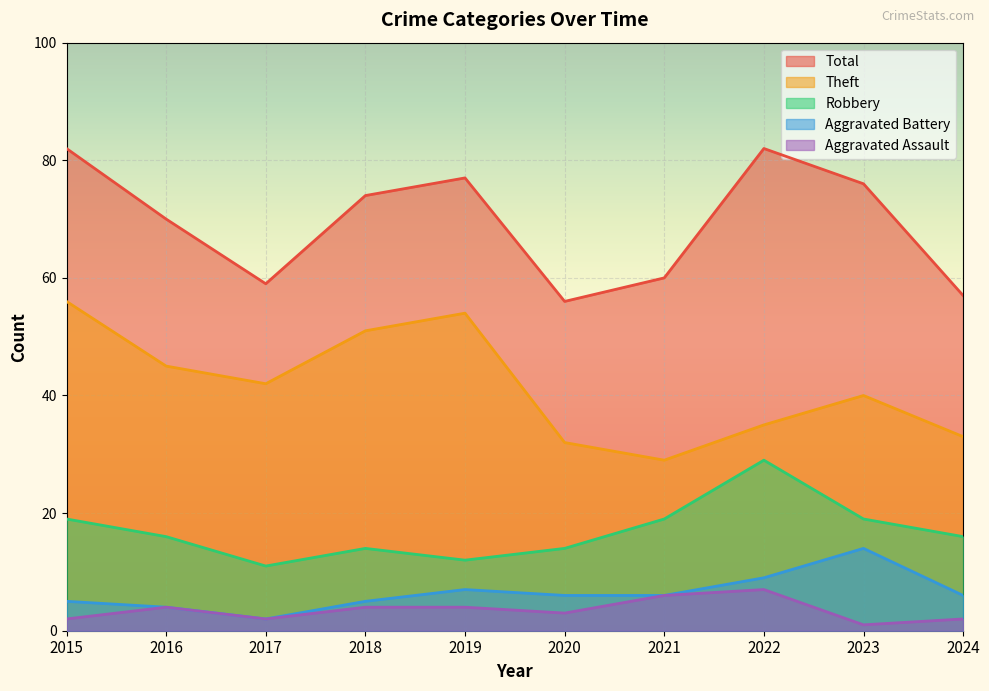

What is the sum of all Total values?

693